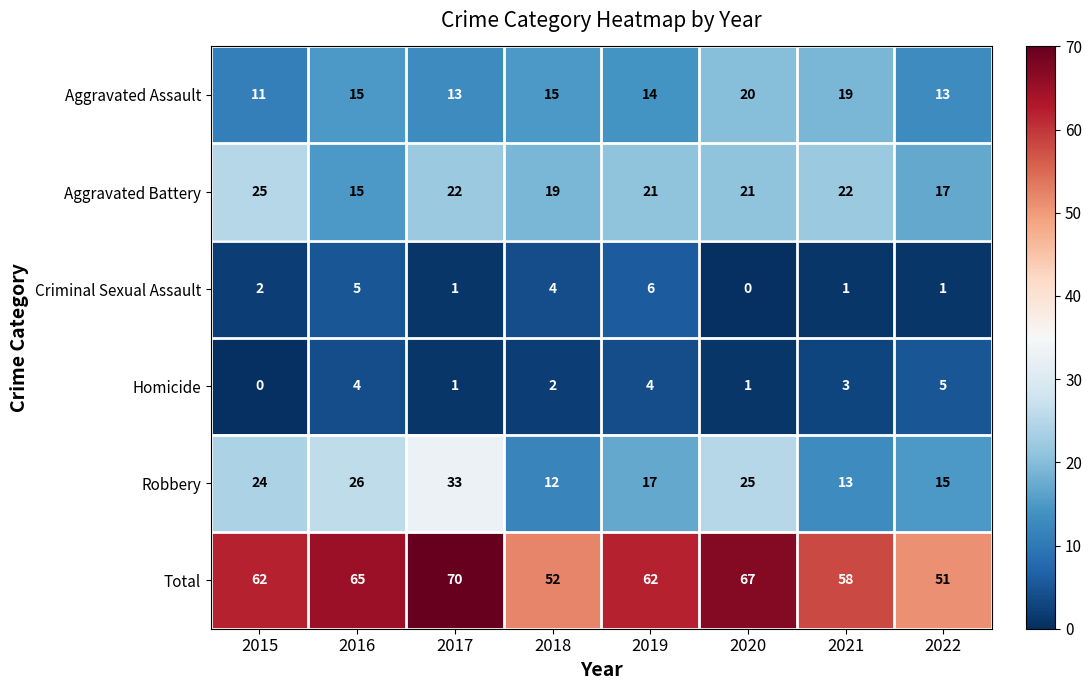

Between 2015 and 2019, which series saw the biggest shift?

Robbery